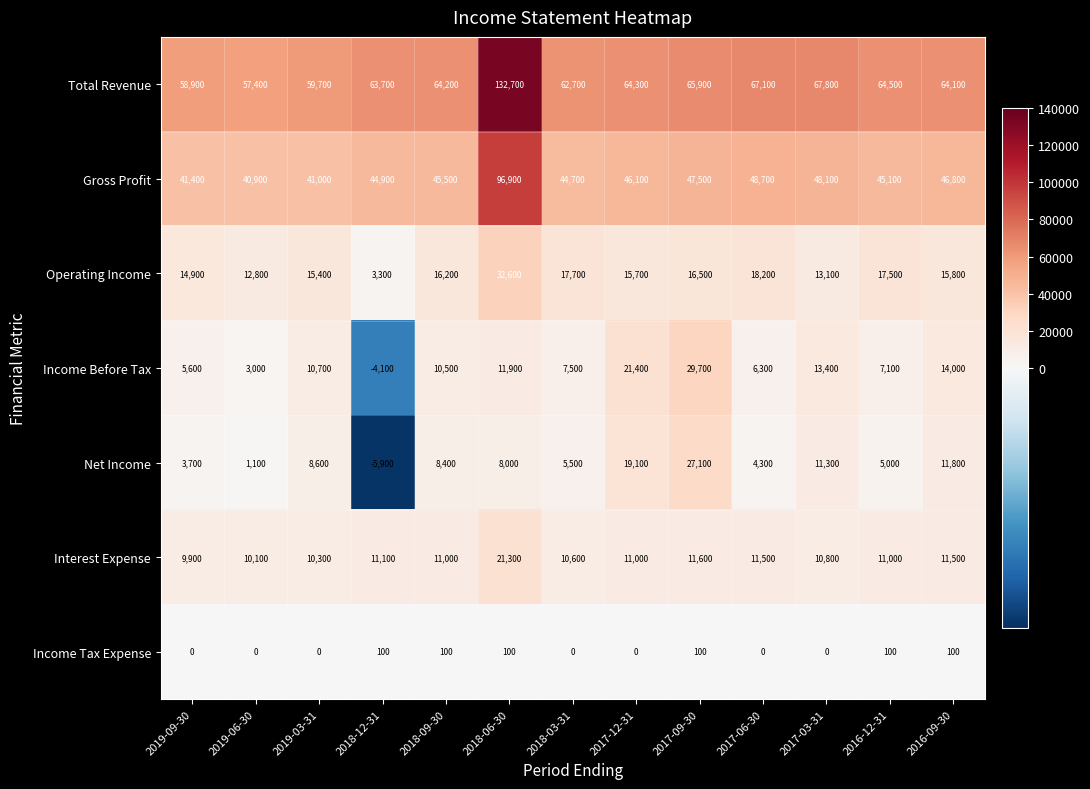

Count the number of categories in the chart.

13